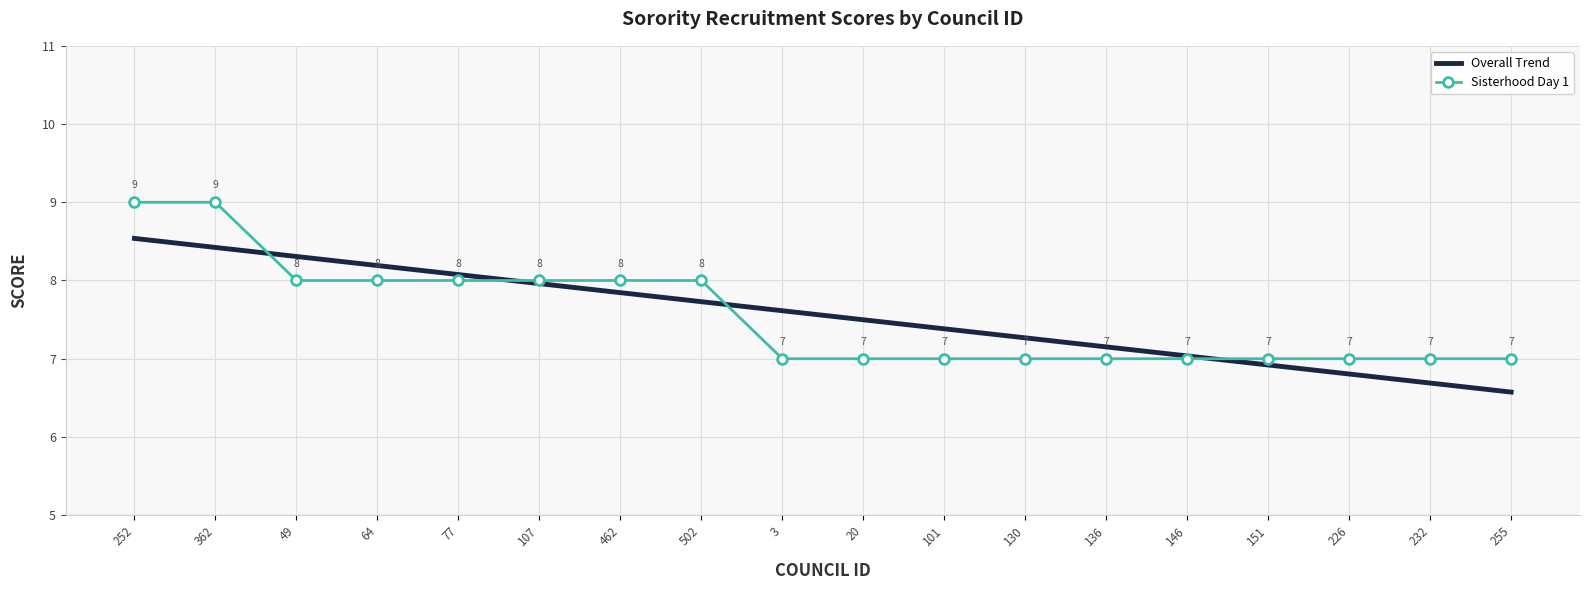

Read the Sisterhood Day 1 value at 3.

7.0